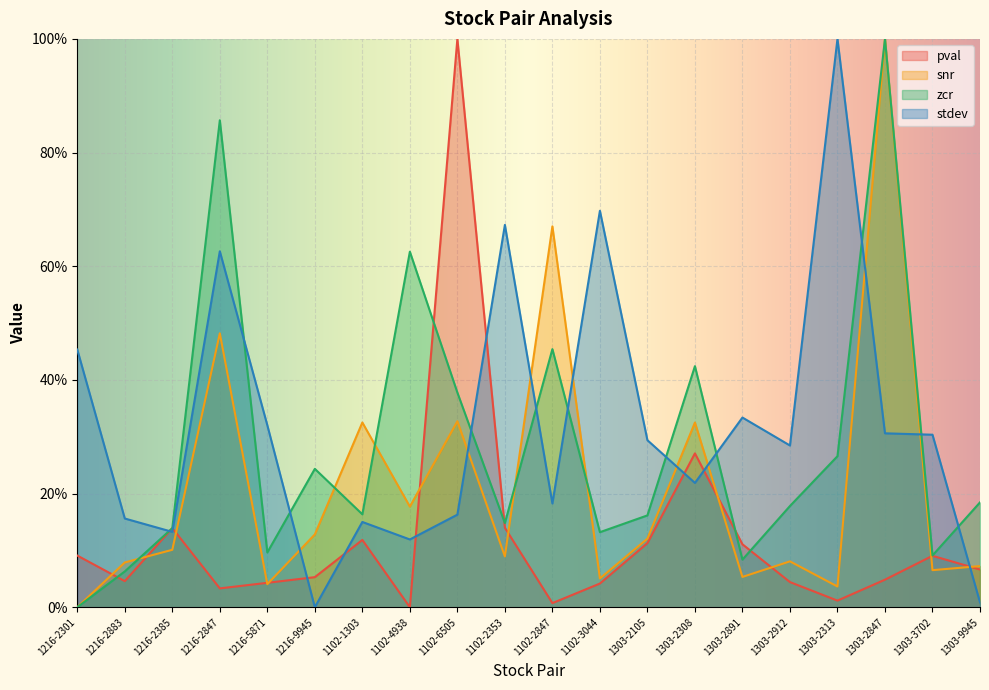

What is the difference between the maximum and minimum values in the zcr series?

1.0